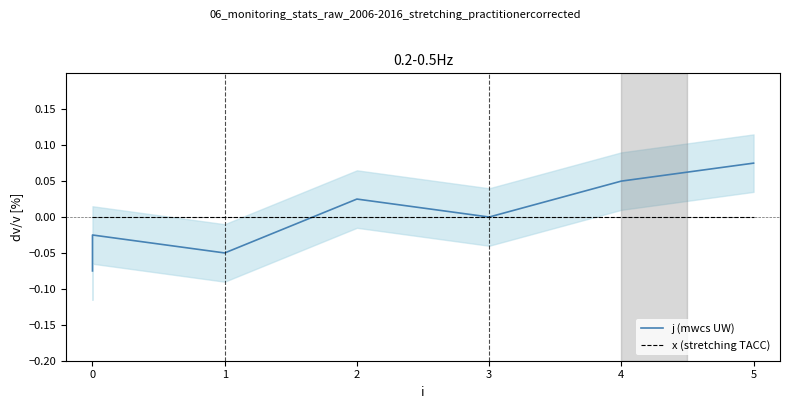

At how many categories does at least one series exceed 0?

3